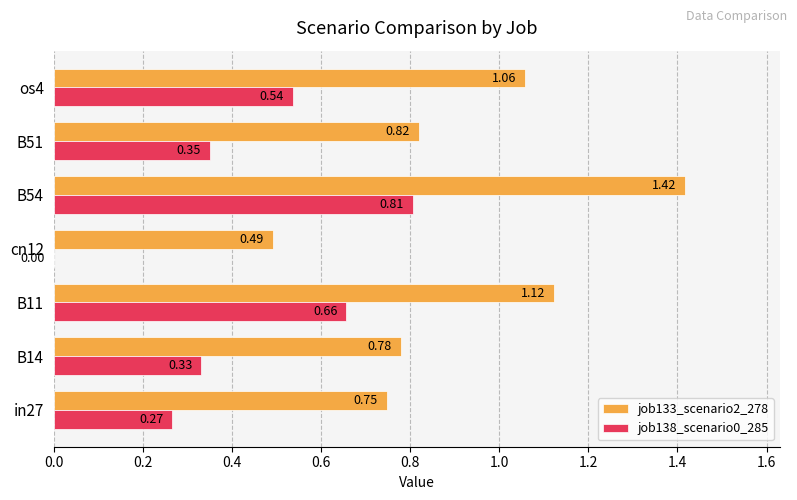

At which category is the sum across all series the highest?

B54